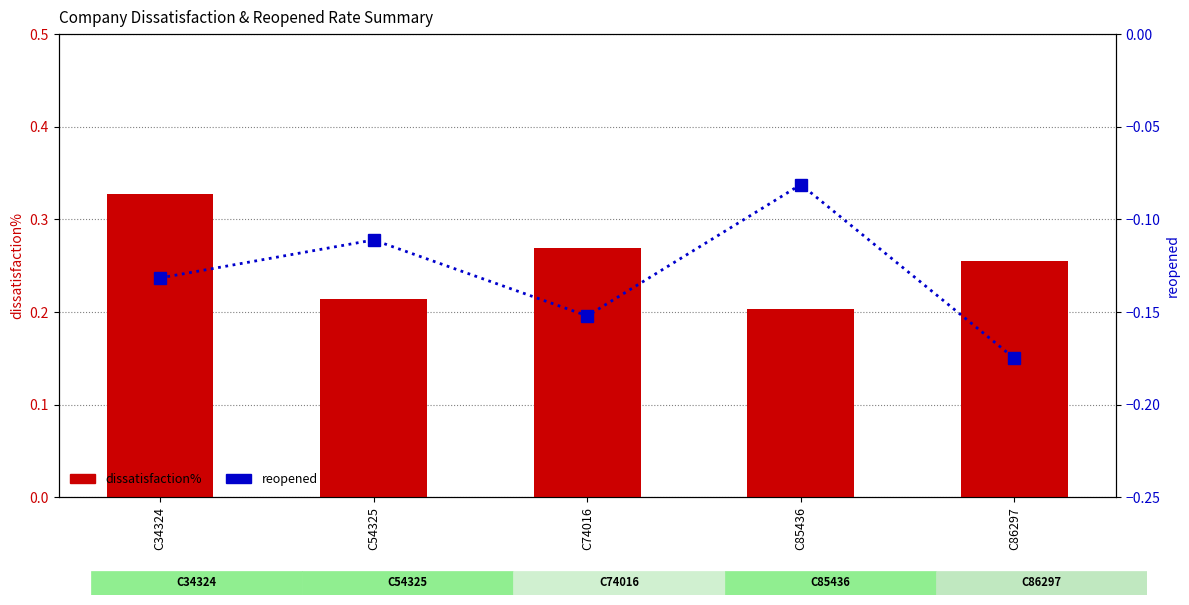

The value of dissatisfaction% at C34324 is 0.3. True or false?

True